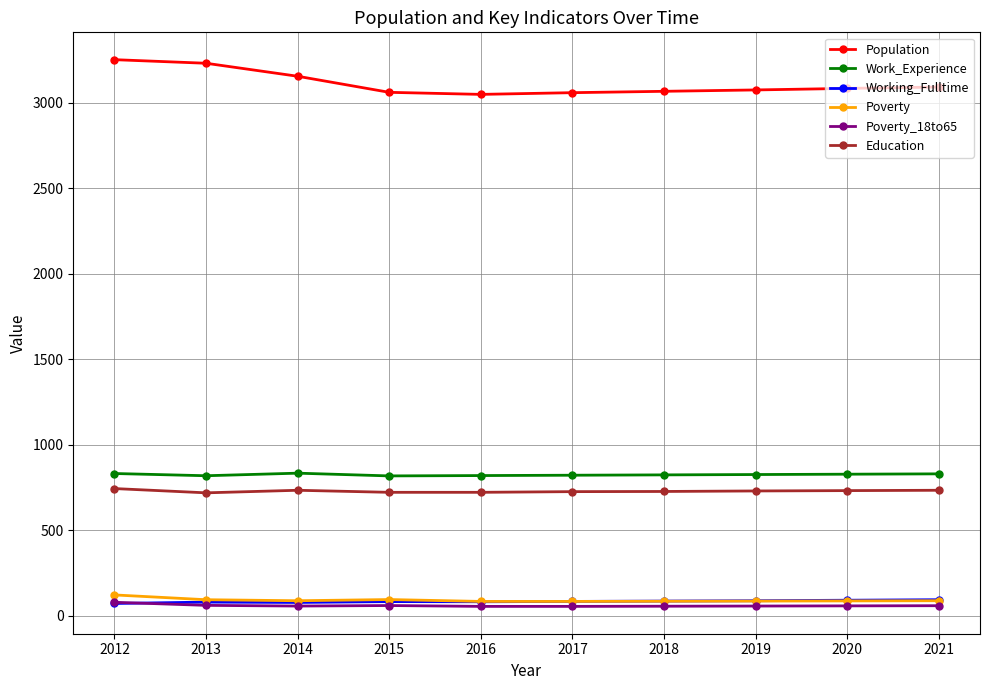

Is the value of Education at 2021 greater than the value of Working_Fulltime at 2021?

Yes